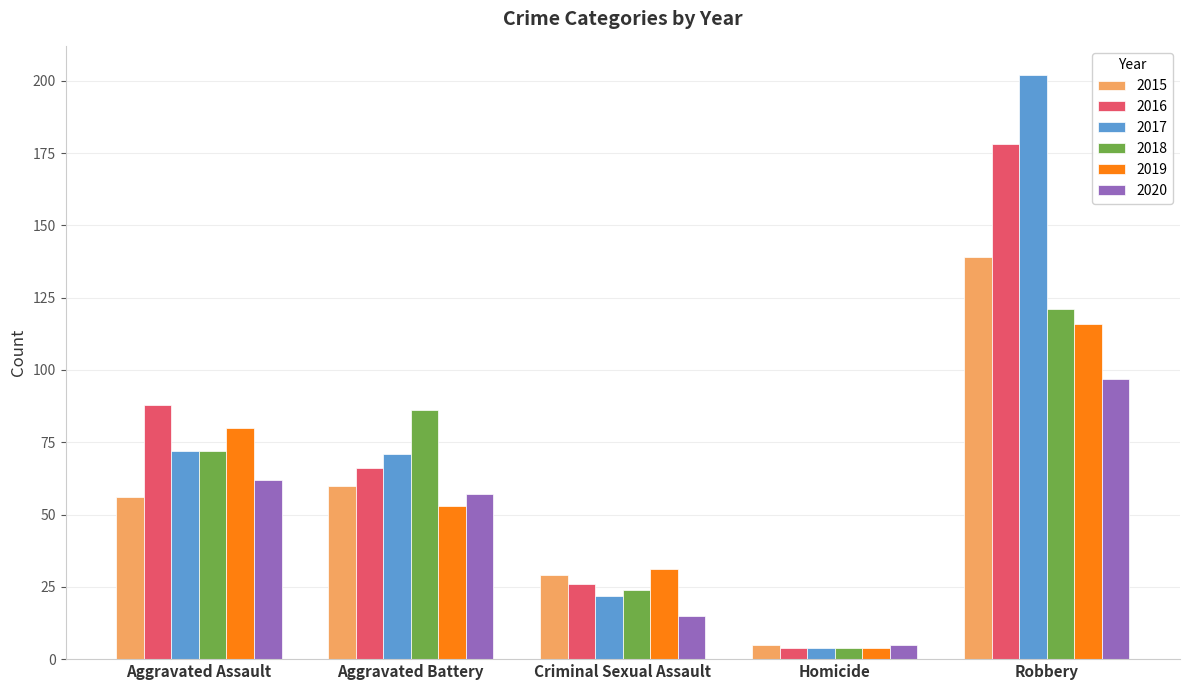

Rank the series by their maximum value, from highest to lowest.

2017, 2016, 2015, 2018, 2019, 2020